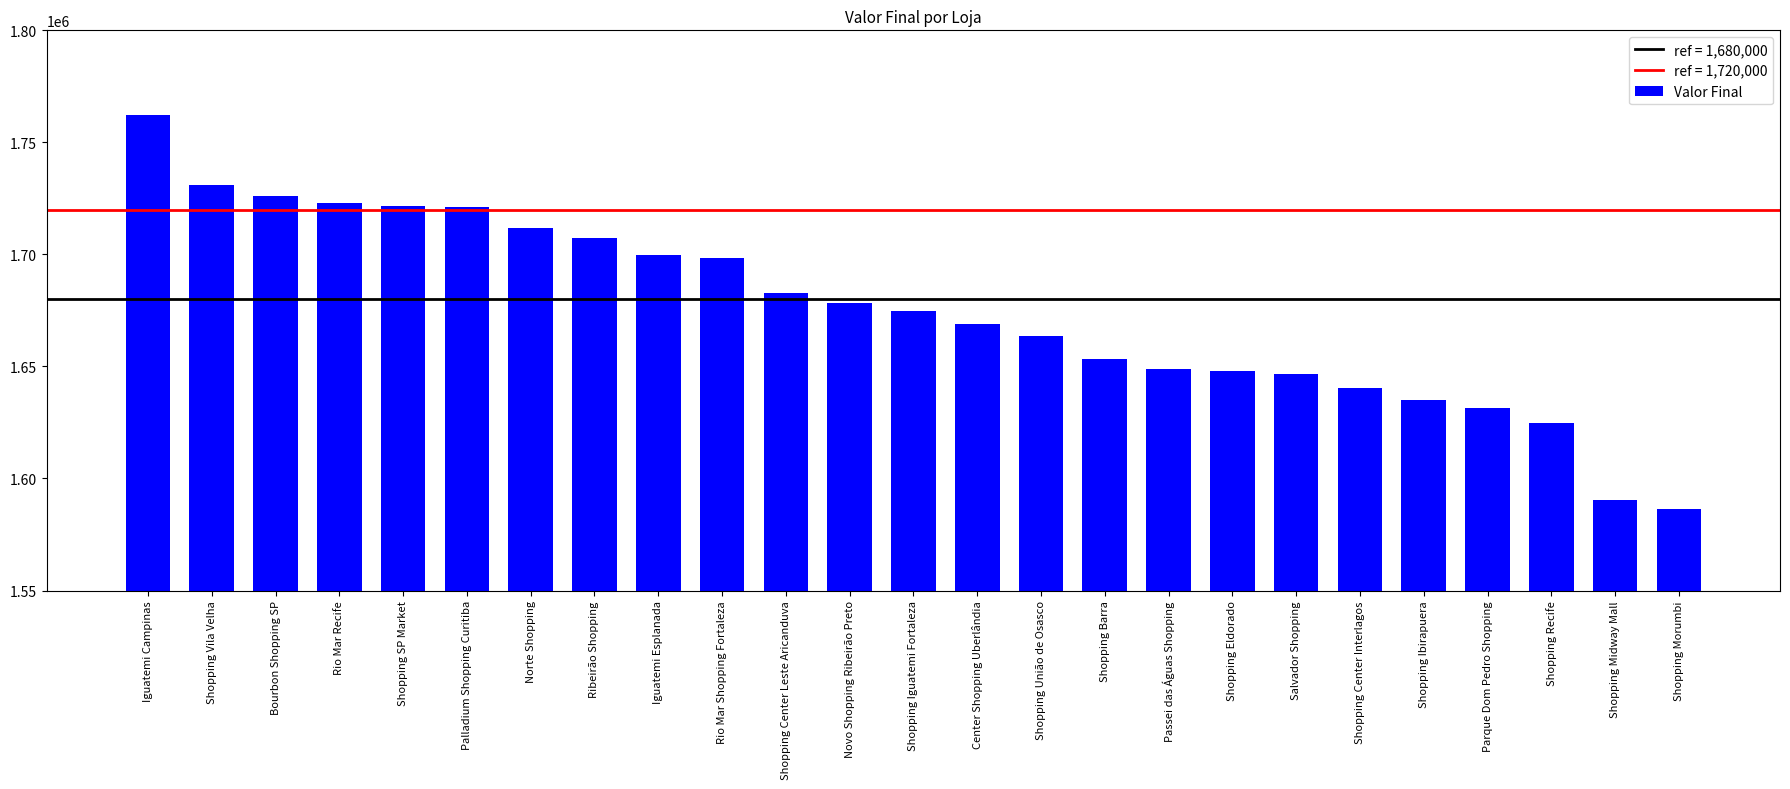

What is the sum of the values at Shopping Iguatemi Fortaleza and Norte Shopping?

3386792